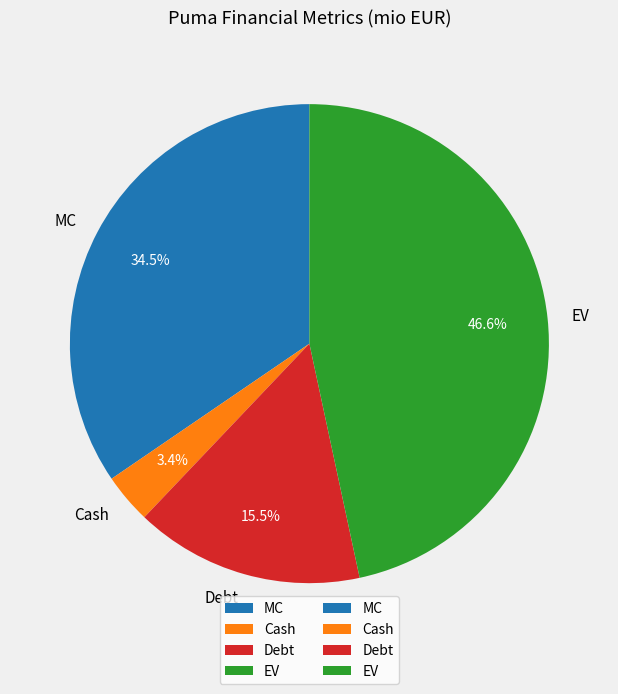

What is the largest slice in the pie chart?

EV